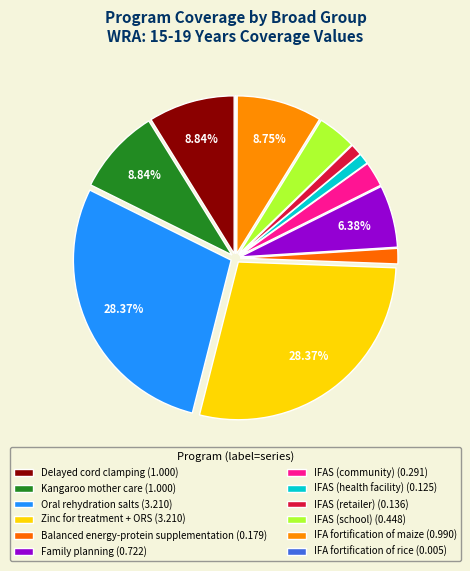

Is there any slice that represents more than half of the pie?

No